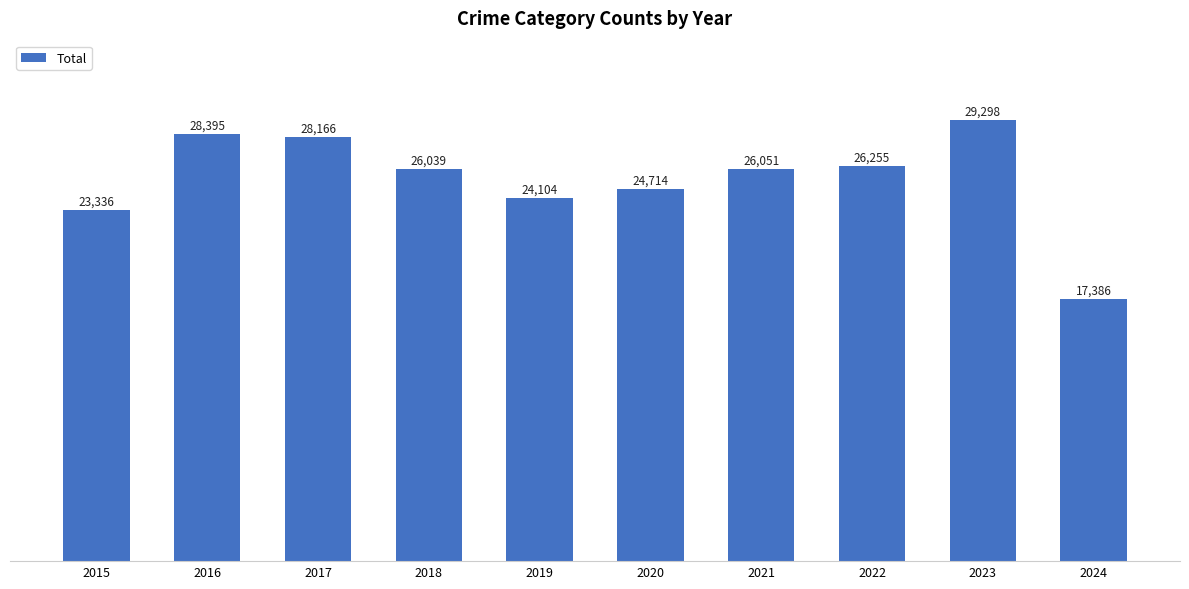

Which label corresponds to the largest value in the chart?

2023